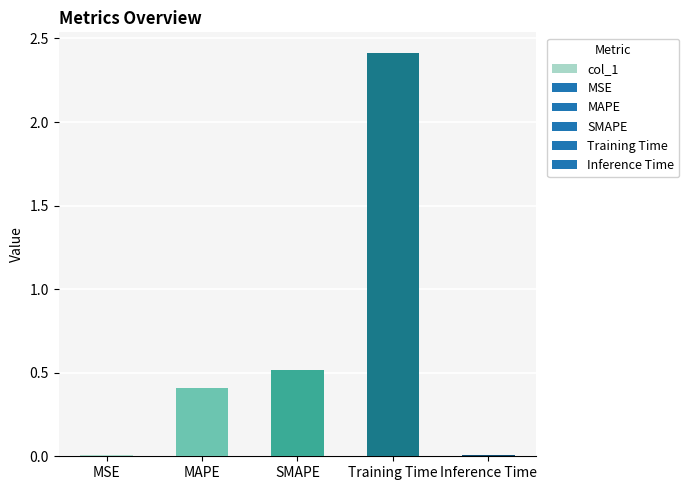

What position from the left is Training Time?

4